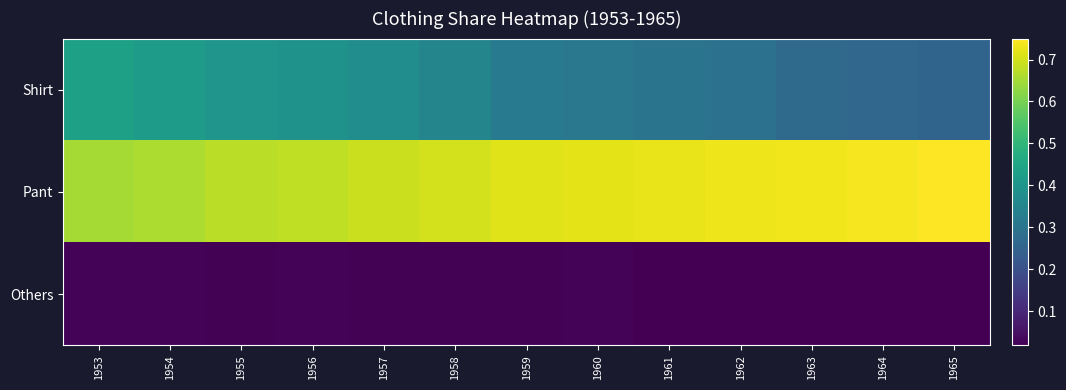

What is the maximum value shown in the chart?

0.8